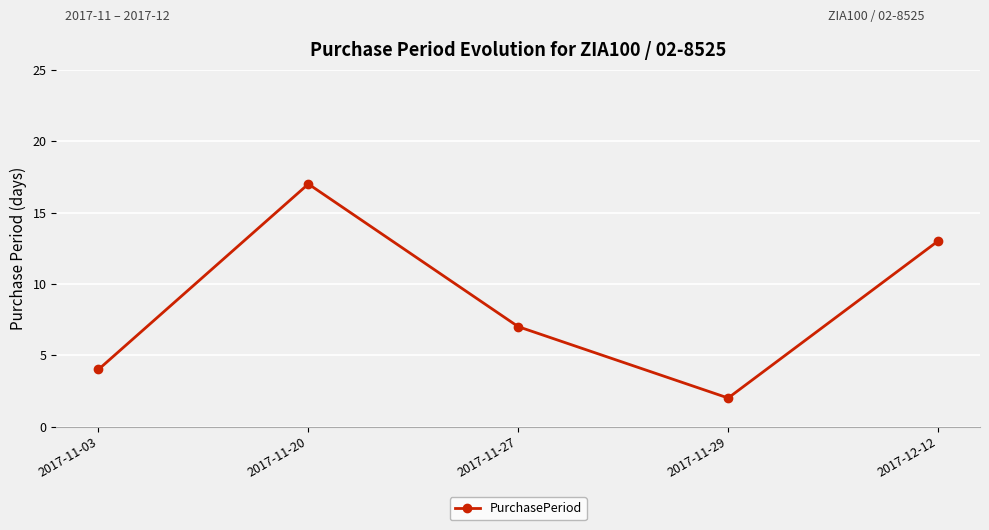

What is the label of the 5th point from the left?

2017-12-12